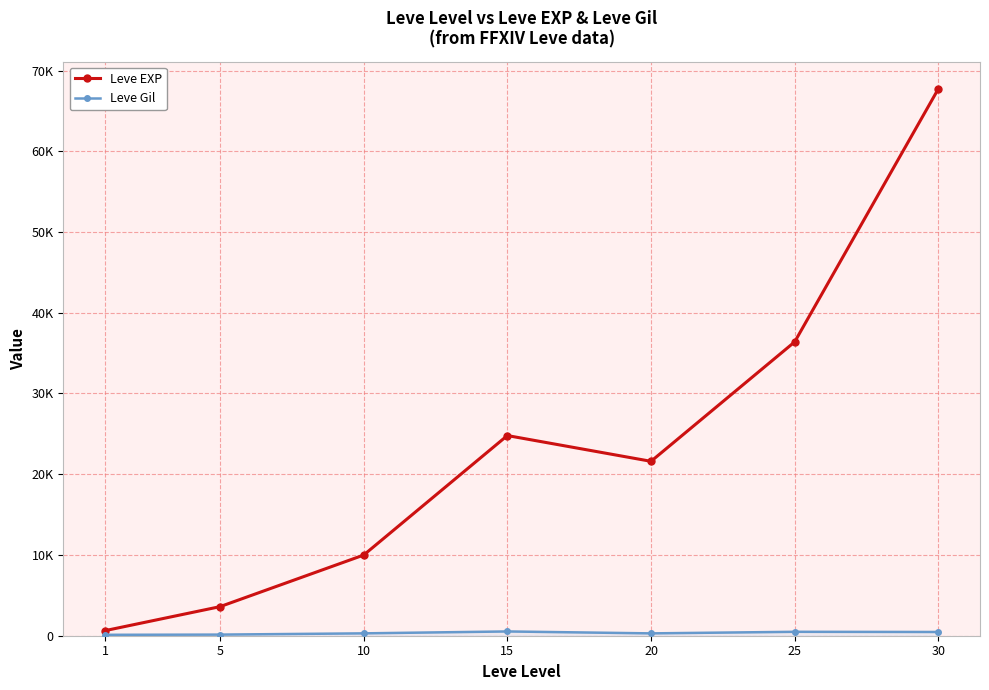

At how many categories does at least one series exceed 37901?

1